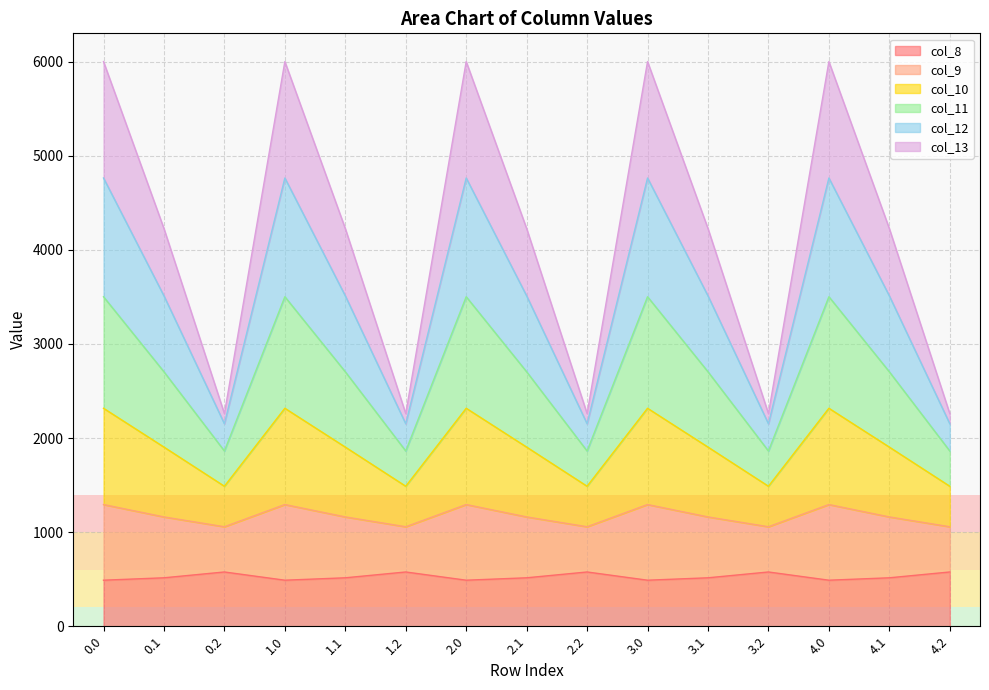

True or false: col_8 and col_9 intersect in this chart.

False